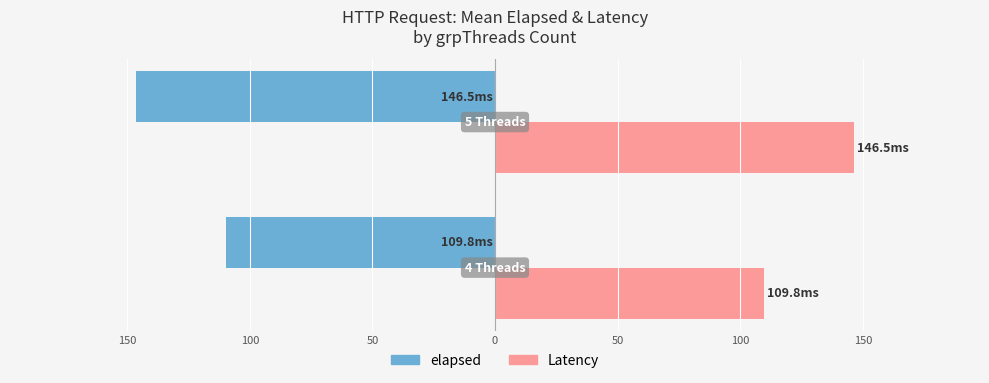

What is the value of the elapsed bar at the 2nd from the left?

-146.5